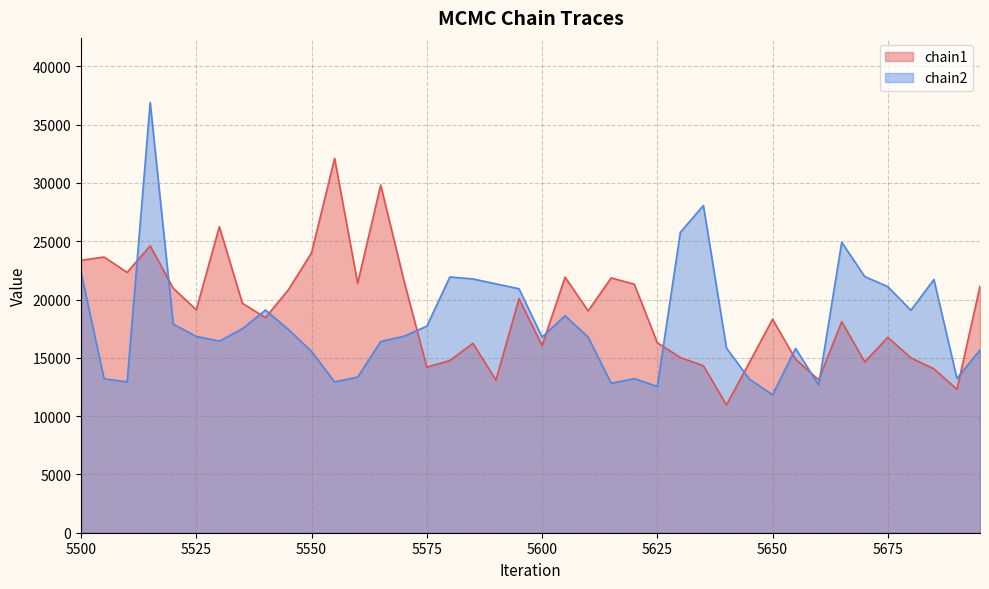

What is the total value across all series at 5650?

30150